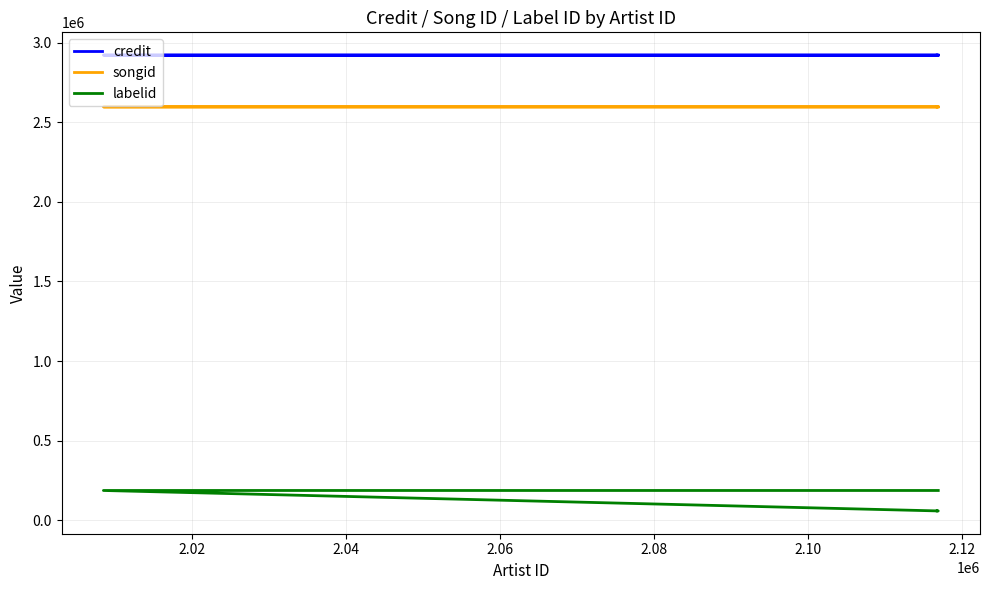

What is the value of the labelid point at the 2nd from the left?

58504